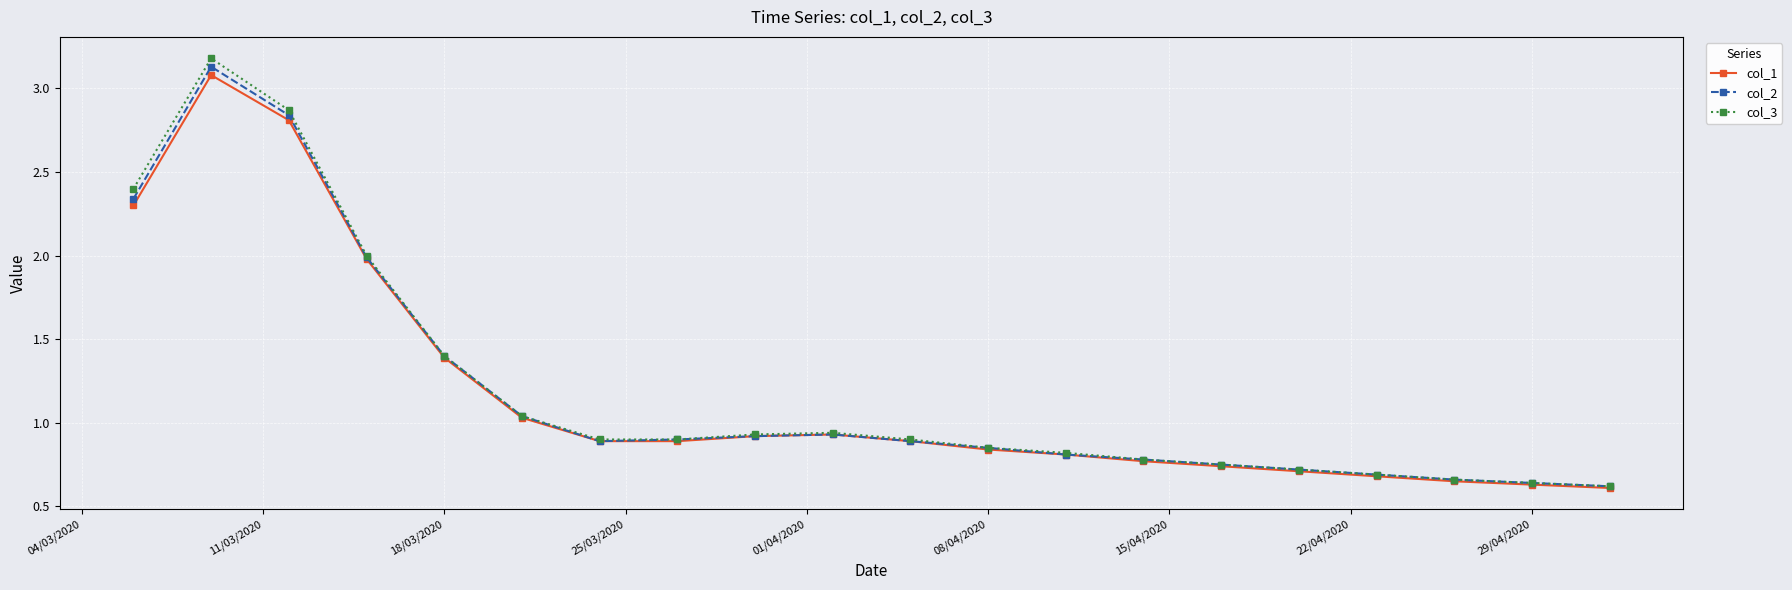

What is the maximum value shown in the chart?

3.2